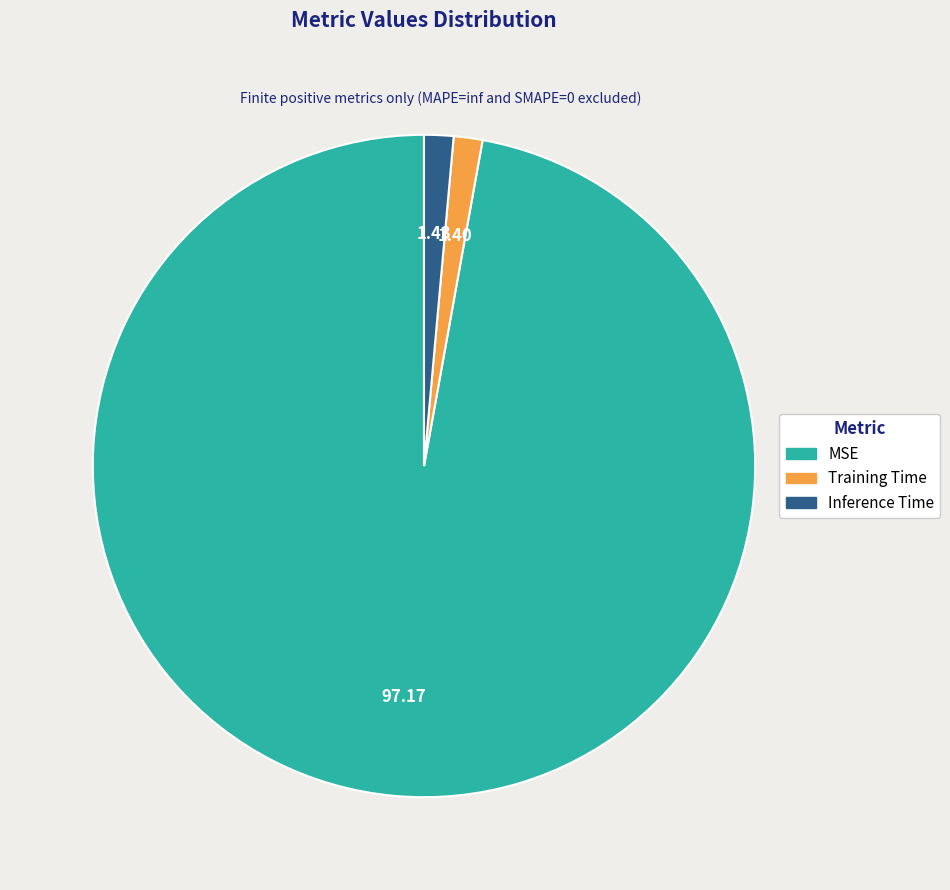

Is the sum of Inference Time and Training Time greater than half?

No